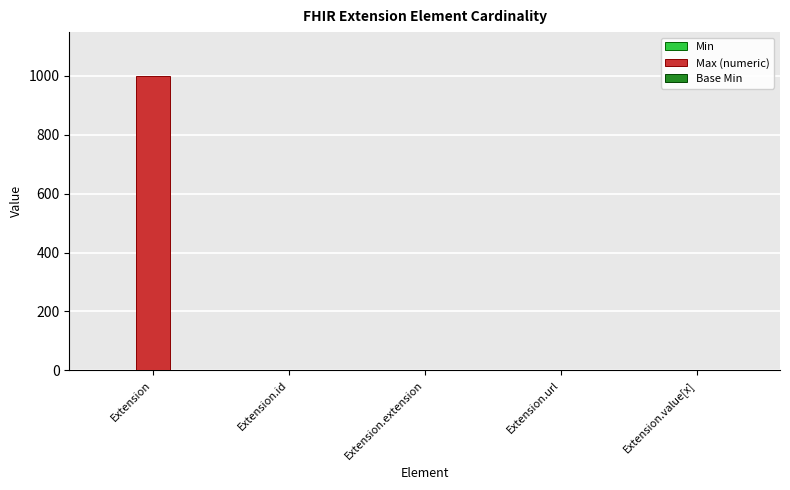

What is the sum of all Max (numeric) values?

1002